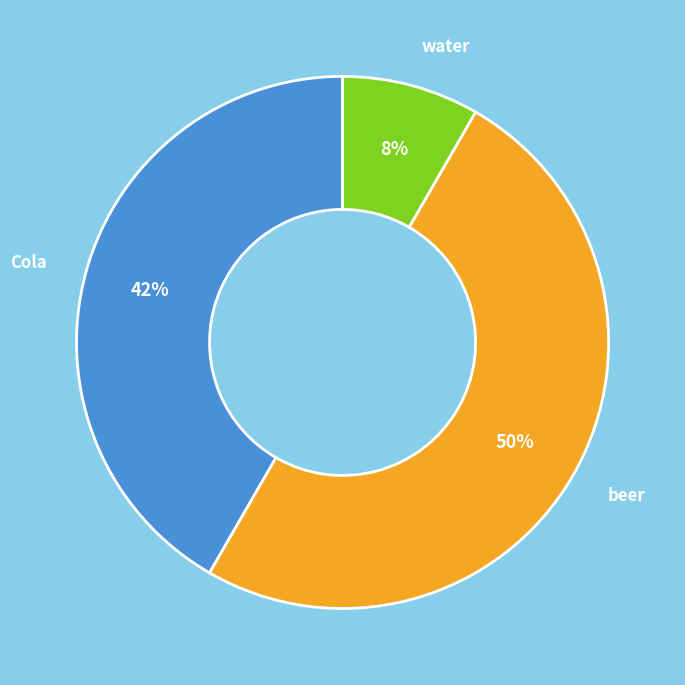

True or false: beer accounts for 50% of the total.

True